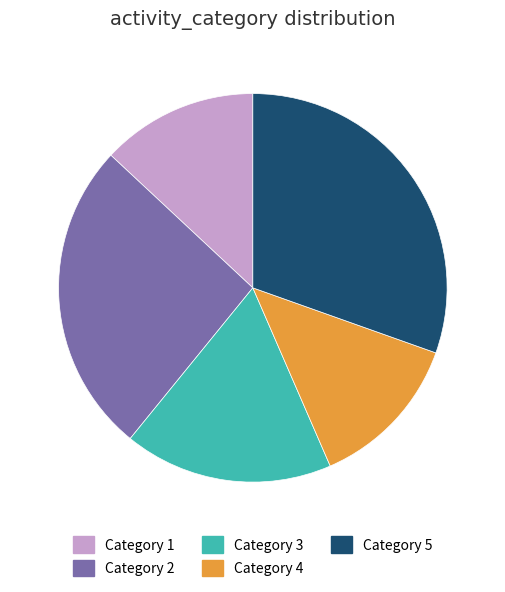

How many segments does this pie chart have?

5